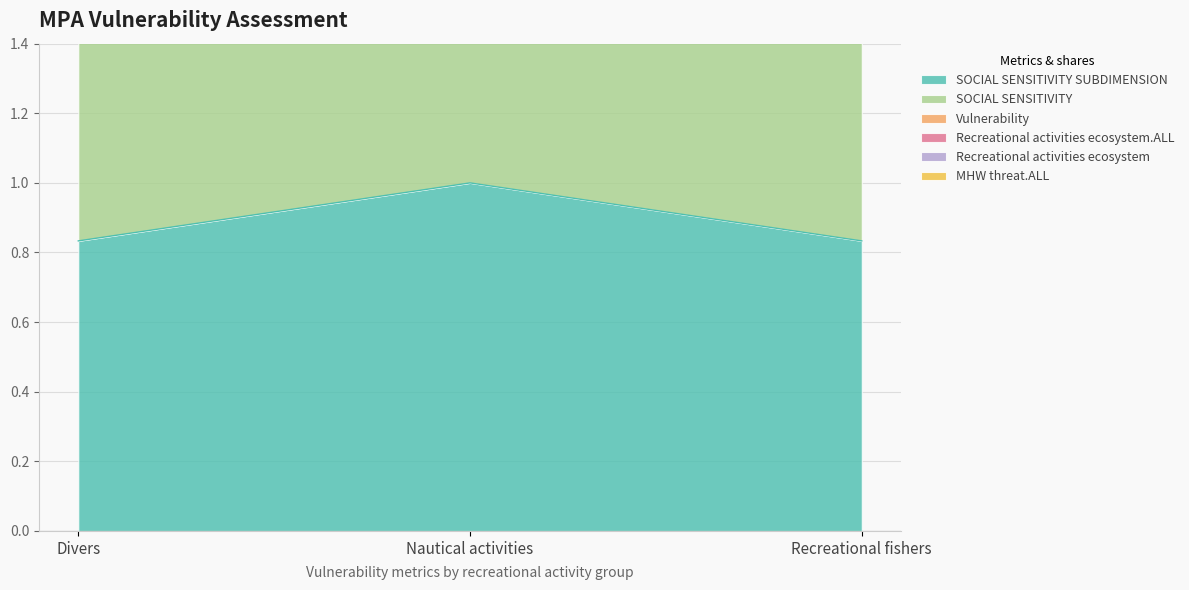

What is the sum of all SOCIAL SENSITIVITY values?

5.3